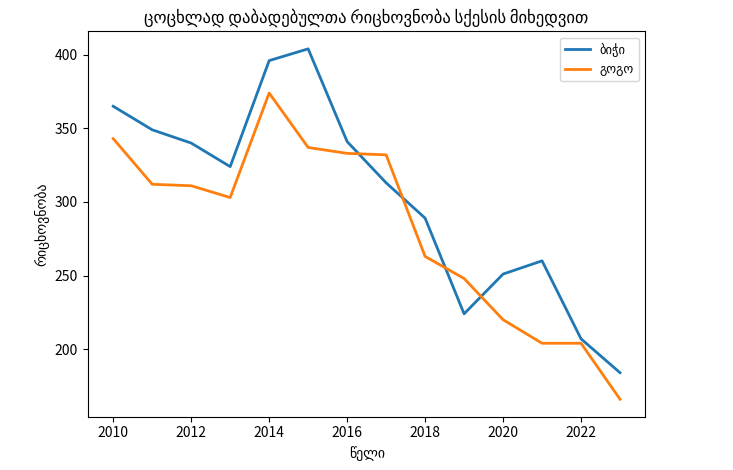

What is the smallest value displayed?

166